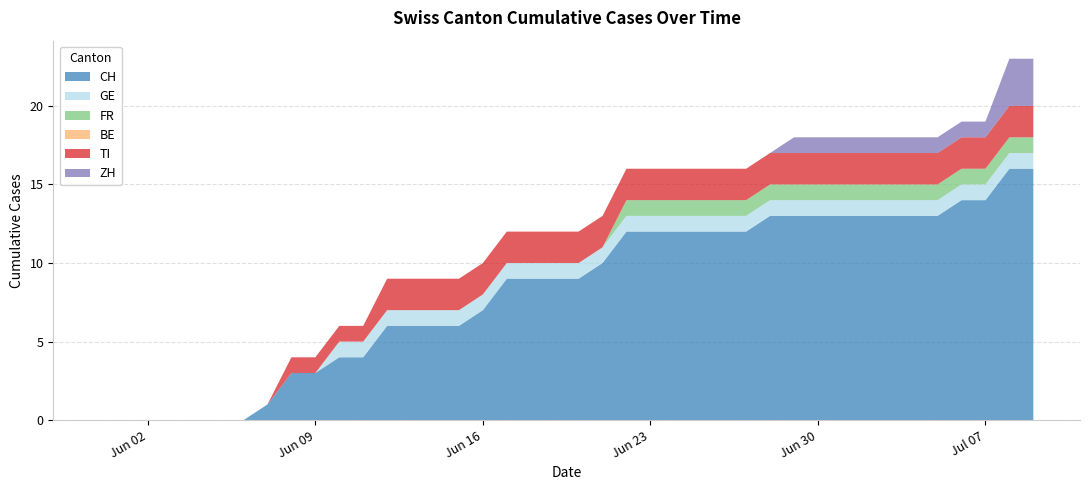

Reading left to right, extract all data points from this chart.

CH: 2020-05-31=0	2020-06-01=0	2020-06-02=0	2020-06-03=0	2020-06-04=0	2020-06-05=0	2020-06-06=0	2020-06-07=1	2020-06-08=3	2020-06-09=3	2020-06-10=4	2020-06-11=4	2020-06-12=6	2020-06-13=6	2020-06-14=6	2020-06-15=6	2020-06-16=7	2020-06-17=9	2020-06-18=9	2020-06-19=9	2020-06-20=9	2020-06-21=10	2020-06-22=12	2020-06-23=12	2020-06-24=12	2020-06-25=12	2020-06-26=12	2020-06-27=12	2020-06-28=13	2020-06-29=13	2020-06-30=13	2020-07-01=13	2020-07-02=13	2020-07-03=13	2020-07-04=13	2020-07-05=13	2020-07-06=14	2020-07-07=14	2020-07-08=16	2020-07-09=16
GE: 2020-05-31=0	2020-06-01=0	2020-06-02=0	2020-06-03=0	2020-06-04=0	2020-06-05=0	2020-06-06=0	2020-06-07=0	2020-06-08=0	2020-06-09=0	2020-06-10=1	2020-06-11=1	2020-06-12=1	2020-06-13=1	2020-06-14=1	2020-06-15=1	2020-06-16=1	2020-06-17=1	2020-06-18=1	2020-06-19=1	2020-06-20=1	2020-06-21=1	2020-06-22=1	2020-06-23=1	2020-06-24=1	2020-06-25=1	2020-06-26=1	2020-06-27=1	2020-06-28=1	2020-06-29=1	2020-06-30=1	2020-07-01=1	2020-07-02=1	2020-07-03=1	2020-07-04=1	2020-07-05=1	2020-07-06=1	2020-07-07=1	2020-07-08=1	2020-07-09=1
FR: 2020-05-31=0	2020-06-01=0	2020-06-02=0	2020-06-03=0	2020-06-04=0	2020-06-05=0	2020-06-06=0	2020-06-07=0	2020-06-08=0	2020-06-09=0	2020-06-10=0	2020-06-11=0	2020-06-12=0	2020-06-13=0	2020-06-14=0	2020-06-15=0	2020-06-16=0	2020-06-17=0	2020-06-18=0	2020-06-19=0	2020-06-20=0	2020-06-21=0	2020-06-22=1	2020-06-23=1	2020-06-24=1	2020-06-25=1	2020-06-26=1	2020-06-27=1	2020-06-28=1	2020-06-29=1	2020-06-30=1	2020-07-01=1	2020-07-02=1	2020-07-03=1	2020-07-04=1	2020-07-05=1	2020-07-06=1	2020-07-07=1	2020-07-08=1	2020-07-09=1
BE: 2020-05-31=0	2020-06-01=0	2020-06-02=0	2020-06-03=0	2020-06-04=0	2020-06-05=0	2020-06-06=0	2020-06-07=0	2020-06-08=0	2020-06-09=0	2020-06-10=0	2020-06-11=0	2020-06-12=0	2020-06-13=0	2020-06-14=0	2020-06-15=0	2020-06-16=0	2020-06-17=0	2020-06-18=0	2020-06-19=0	2020-06-20=0	2020-06-21=0	2020-06-22=0	2020-06-23=0	2020-06-24=0	2020-06-25=0	2020-06-26=0	2020-06-27=0	2020-06-28=0	2020-06-29=0	2020-06-30=0	2020-07-01=0	2020-07-02=0	2020-07-03=0	2020-07-04=0	2020-07-05=0	2020-07-06=0	2020-07-07=0	2020-07-08=0	2020-07-09=0
TI: 2020-05-31=0	2020-06-01=0	2020-06-02=0	2020-06-03=0	2020-06-04=0	2020-06-05=0	2020-06-06=0	2020-06-07=0	2020-06-08=1	2020-06-09=1	2020-06-10=1	2020-06-11=1	2020-06-12=2	2020-06-13=2	2020-06-14=2	2020-06-15=2	2020-06-16=2	2020-06-17=2	2020-06-18=2	2020-06-19=2	2020-06-20=2	2020-06-21=2	2020-06-22=2	2020-06-23=2	2020-06-24=2	2020-06-25=2	2020-06-26=2	2020-06-27=2	2020-06-28=2	2020-06-29=2	2020-06-30=2	2020-07-01=2	2020-07-02=2	2020-07-03=2	2020-07-04=2	2020-07-05=2	2020-07-06=2	2020-07-07=2	2020-07-08=2	2020-07-09=2
ZH: 2020-05-31=0	2020-06-01=0	2020-06-02=0	2020-06-03=0	2020-06-04=0	2020-06-05=0	2020-06-06=0	2020-06-07=0	2020-06-08=0	2020-06-09=0	2020-06-10=0	2020-06-11=0	2020-06-12=0	2020-06-13=0	2020-06-14=0	2020-06-15=0	2020-06-16=0	2020-06-17=0	2020-06-18=0	2020-06-19=0	2020-06-20=0	2020-06-21=0	2020-06-22=0	2020-06-23=0	2020-06-24=0	2020-06-25=0	2020-06-26=0	2020-06-27=0	2020-06-28=0	2020-06-29=1	2020-06-30=1	2020-07-01=1	2020-07-02=1	2020-07-03=1	2020-07-04=1	2020-07-05=1	2020-07-06=1	2020-07-07=1	2020-07-08=3	2020-07-09=3